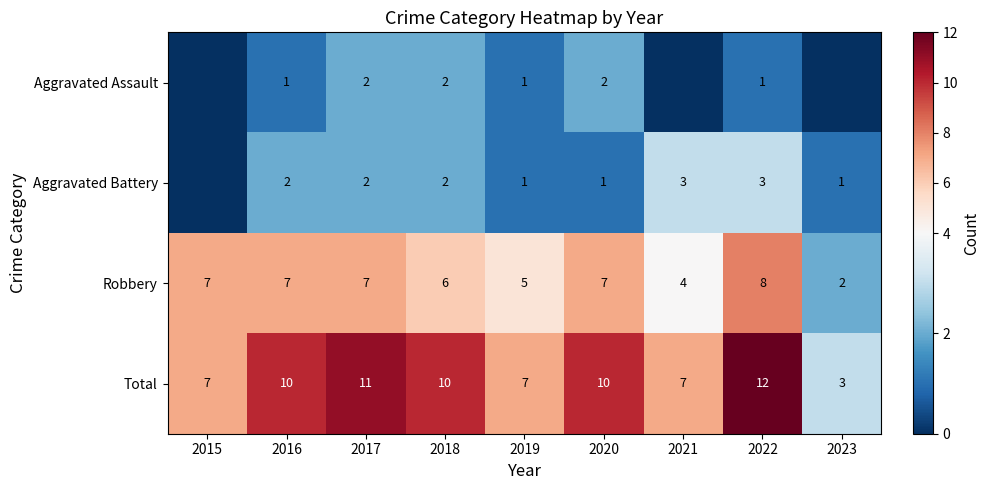

How many Robbery values are between 5 and 7?

6